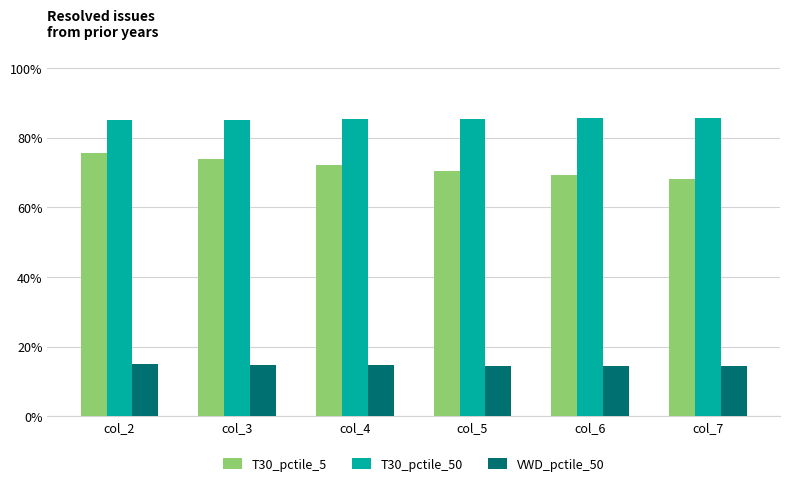

List the labels in order of T30_pctile_5 value, smallest first.

col_7, col_6, col_5, col_4, col_3, col_2